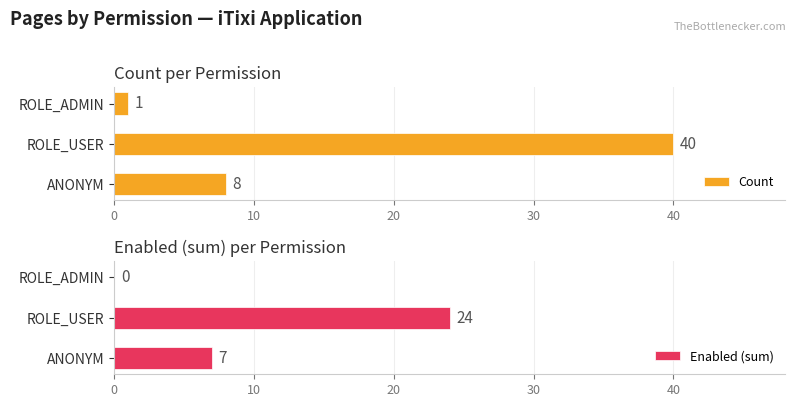

List the series in order of their overall mean, highest first.

Count, Enabled (sum)